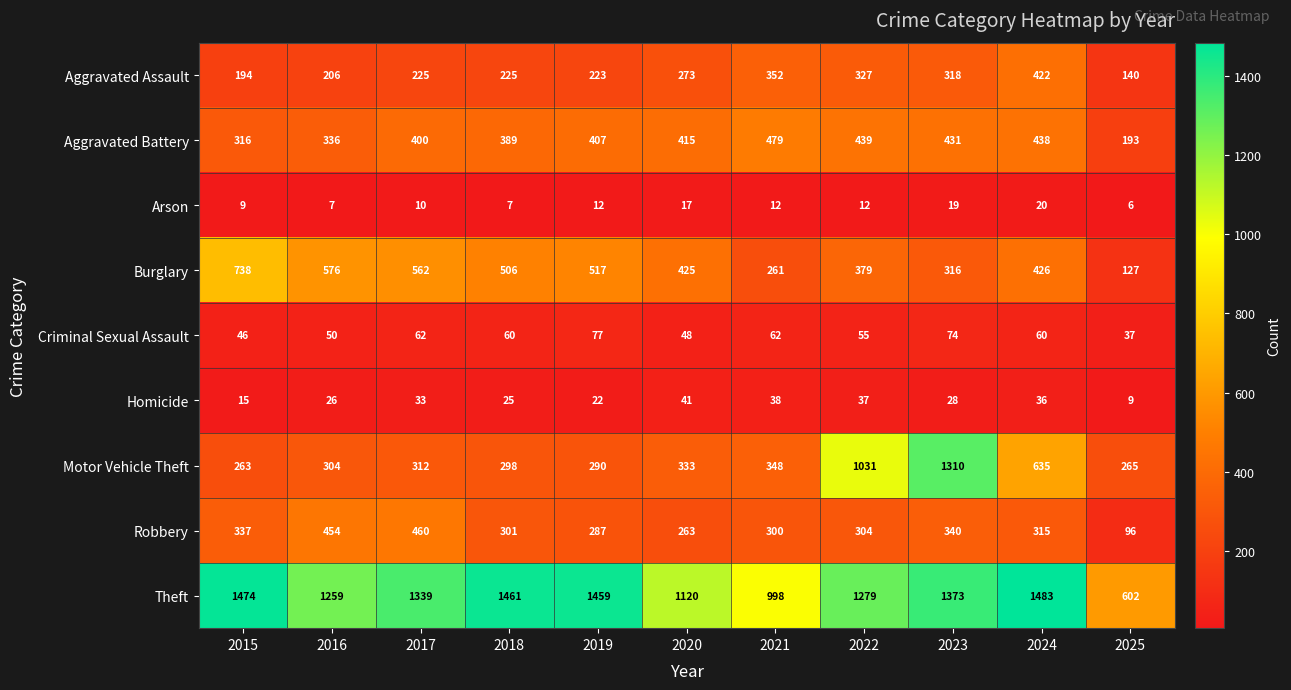

Rank the series at 2015 from lowest to highest value.

Arson, Homicide, Criminal Sexual Assault, Aggravated Assault, Motor Vehicle Theft, Aggravated Battery, Robbery, Burglary, Theft